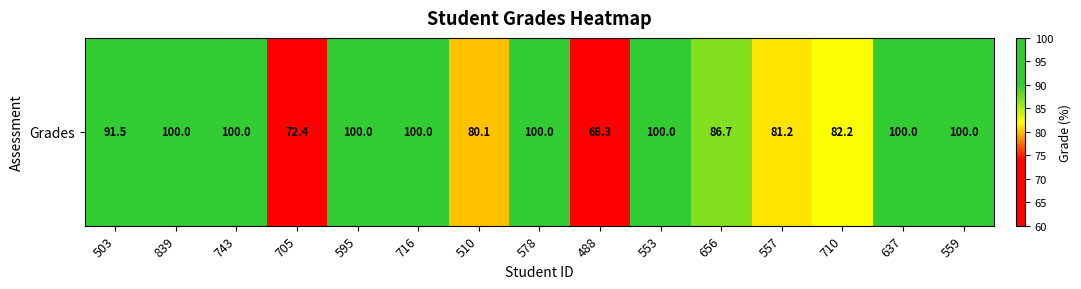

What is the sum of all values?

1362.5